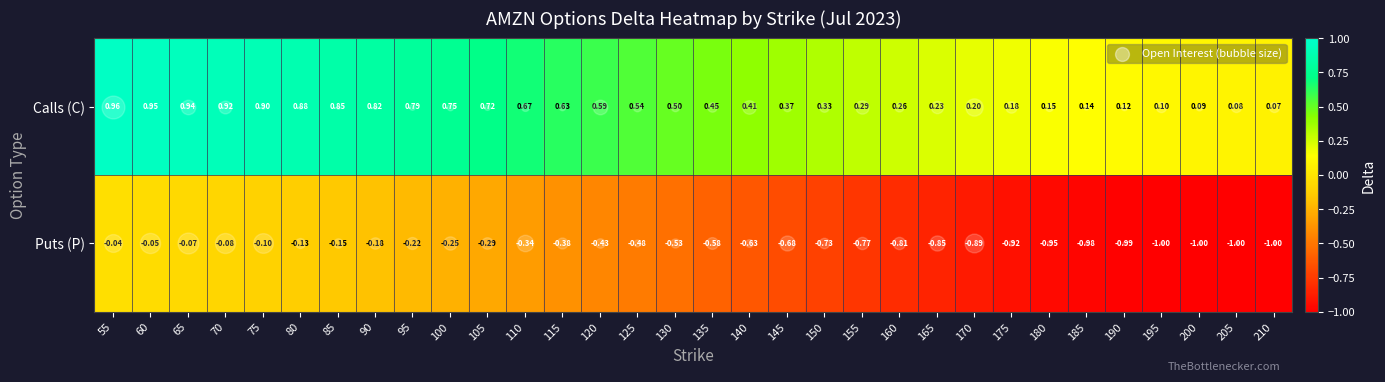

How many distinct data groups are displayed?

2